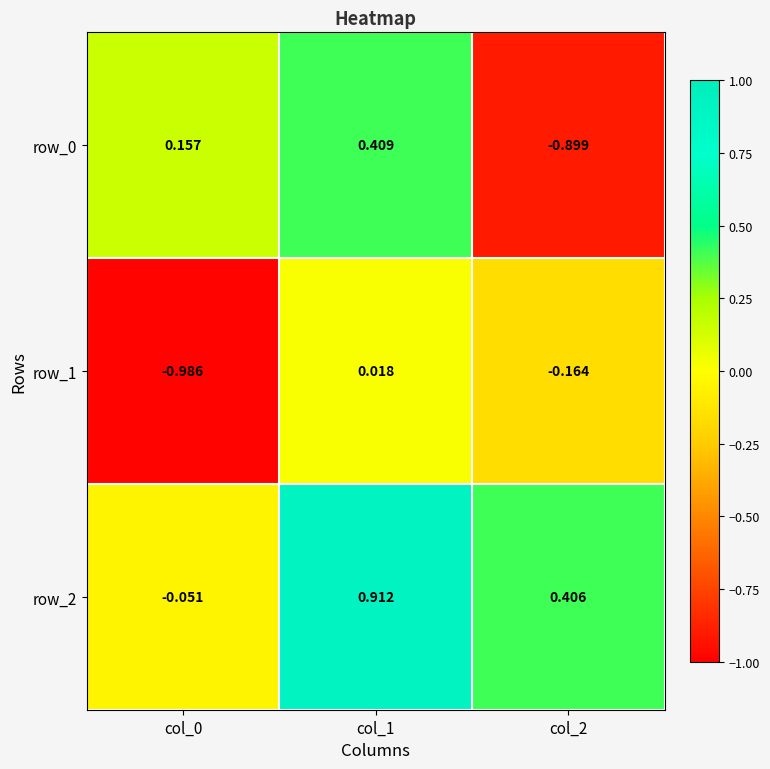

Is the value of row_0 at col_1 greater than the value of row_2 at col_1?

No